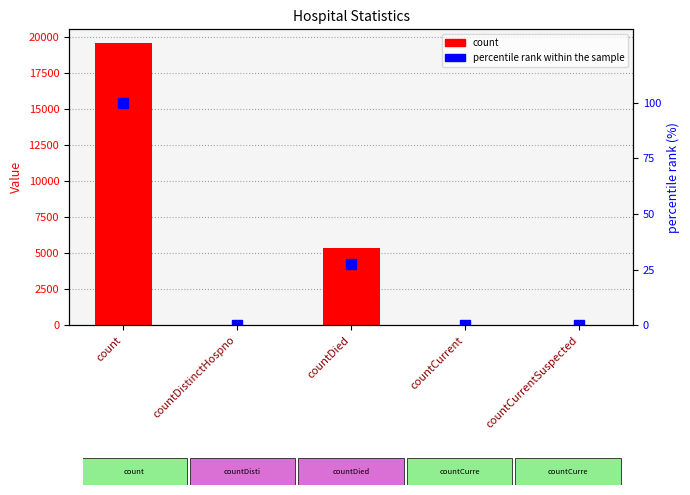

Which has a higher value, countCurrent or count?

count